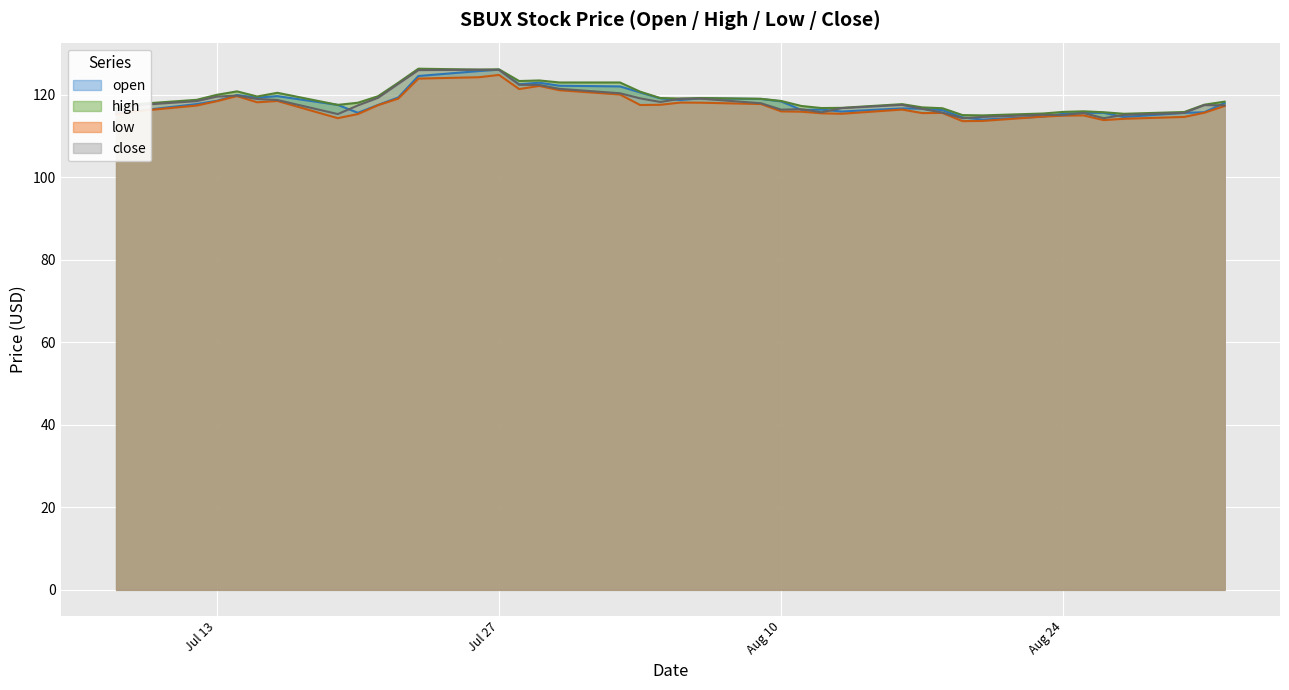

What position from the left is 2021-07-30?

17